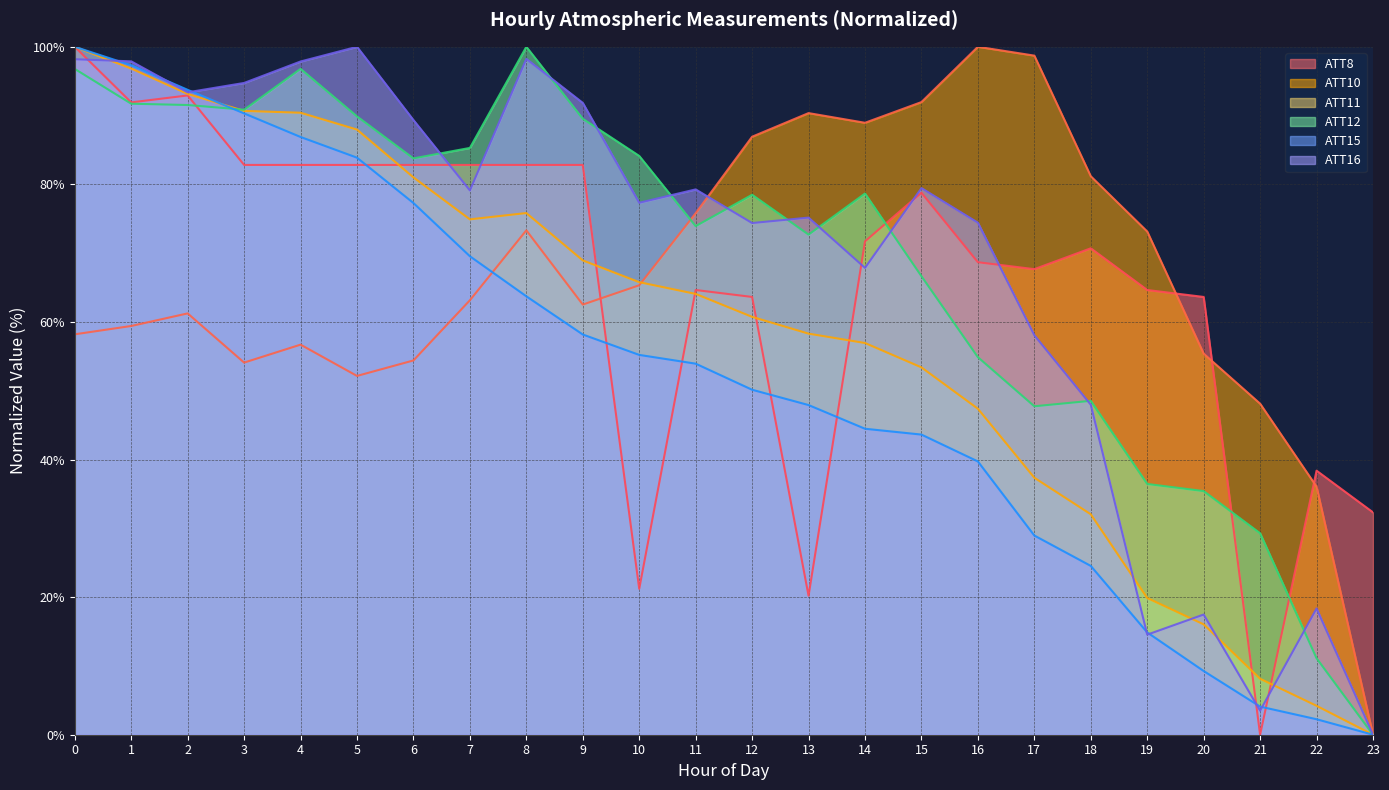

How many data points in ATT16 are above 79?

12